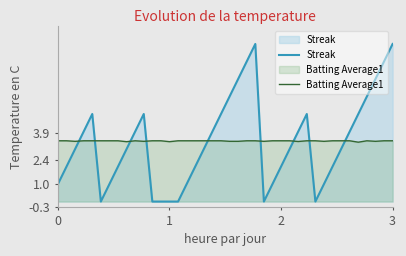

How many intersections are there between Streak and Batting Average1?

9